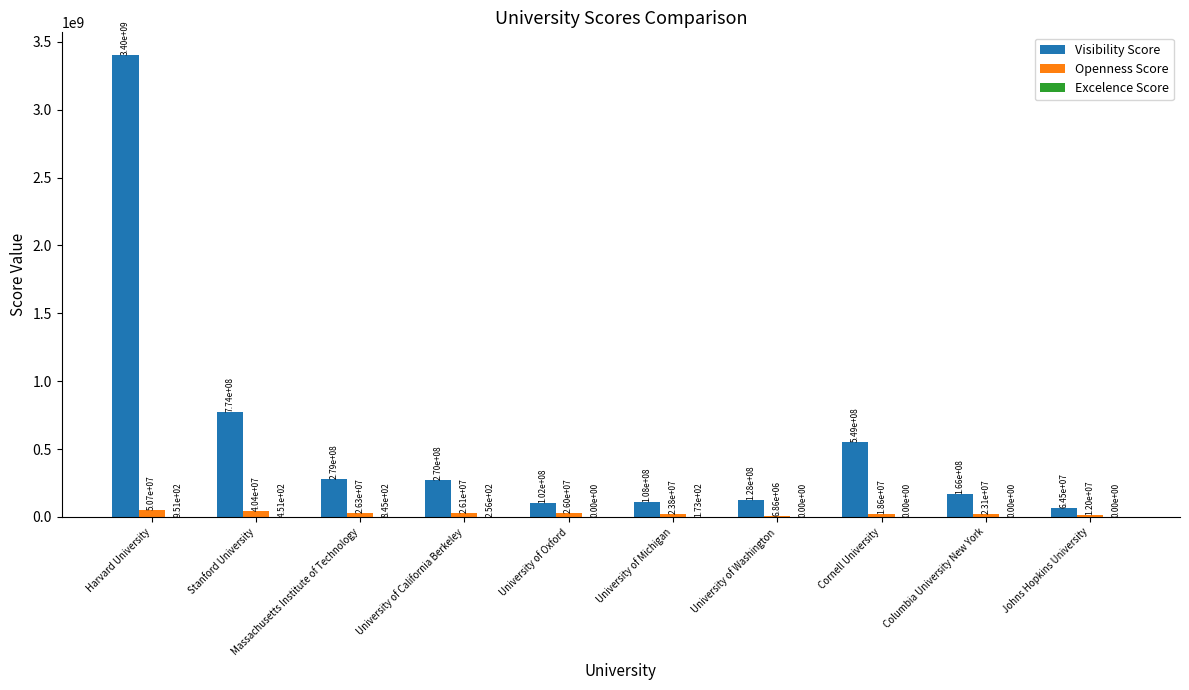

Count the number of categories in the chart.

10